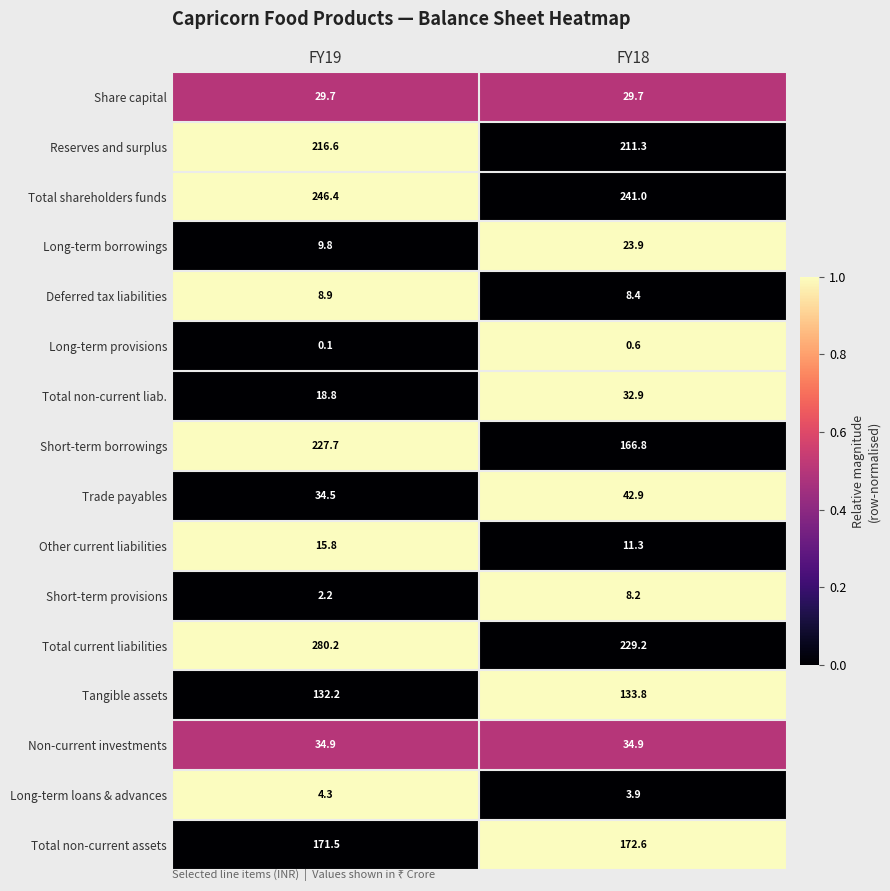

What is the sum of all Tangible assets values?

266.0